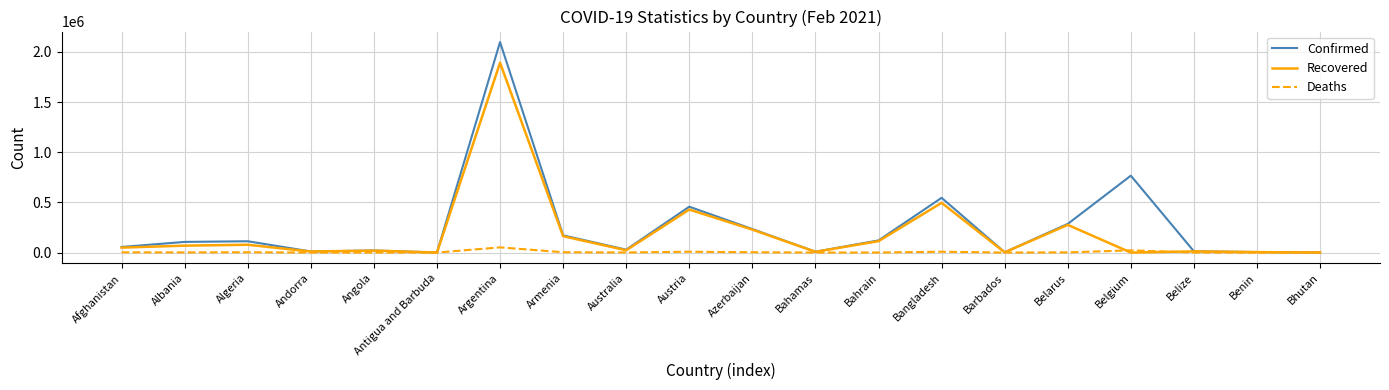

What is the total value across all series at Angola?

40570